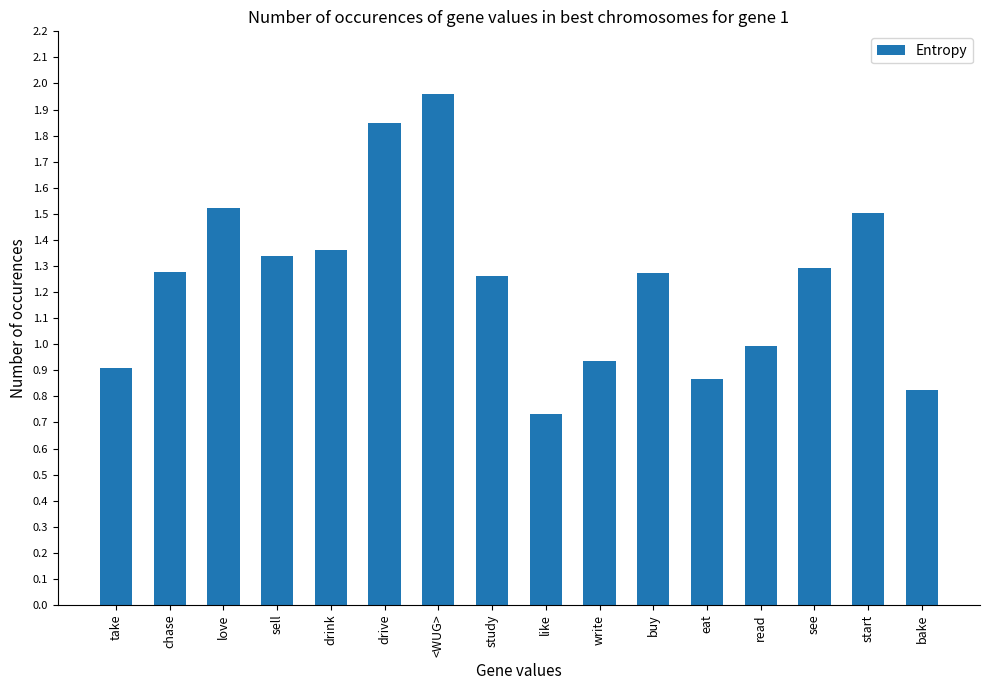

What position from the right is write?

7